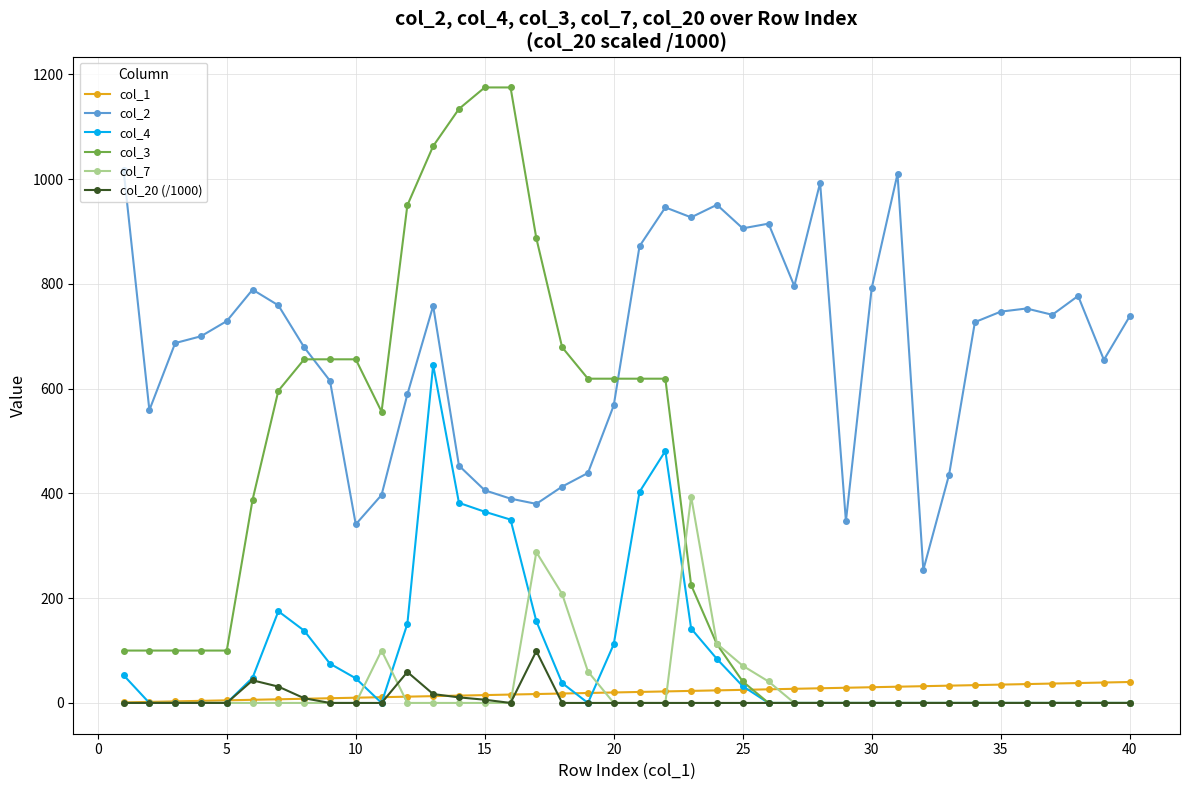

Rank the series by their maximum value, from highest to lowest.

col_3, col_2, col_4, col_7, col_20 (/1000), col_1